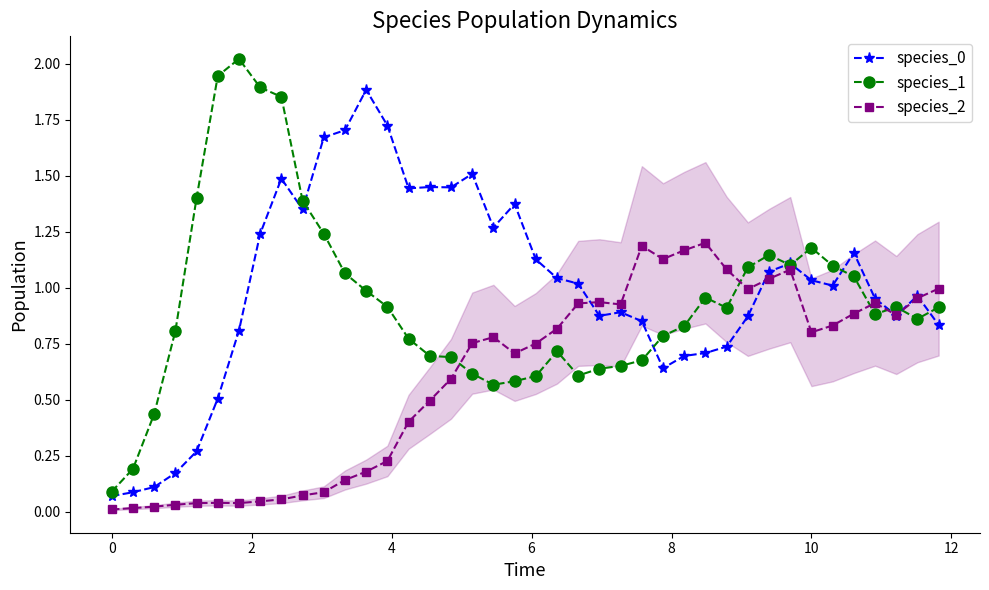

True or false: species_1 has more than 2 interior local peaks.

True